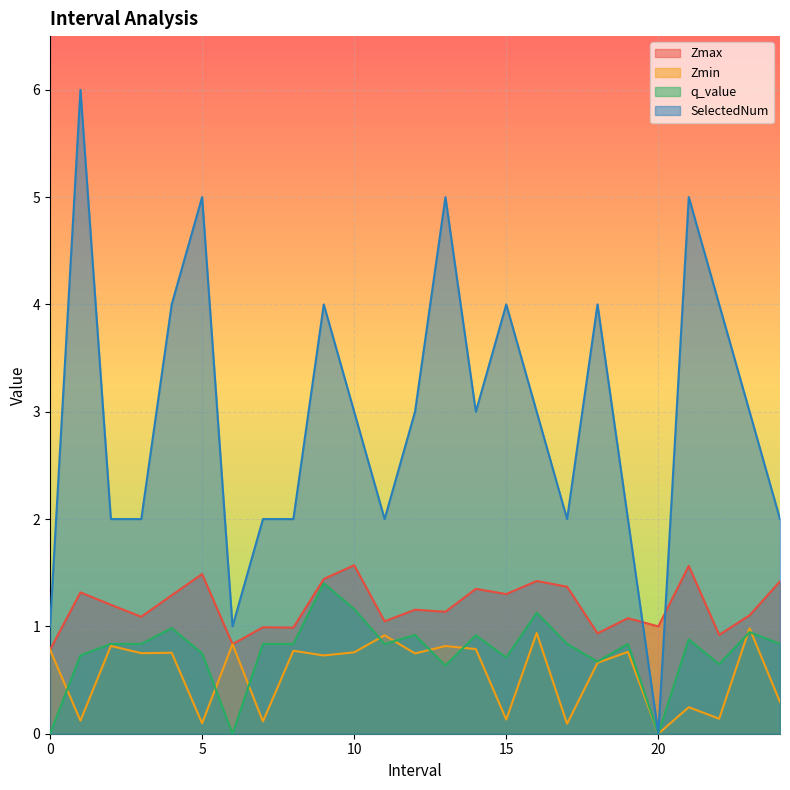

At which category is the sum across all series the highest?

1.0